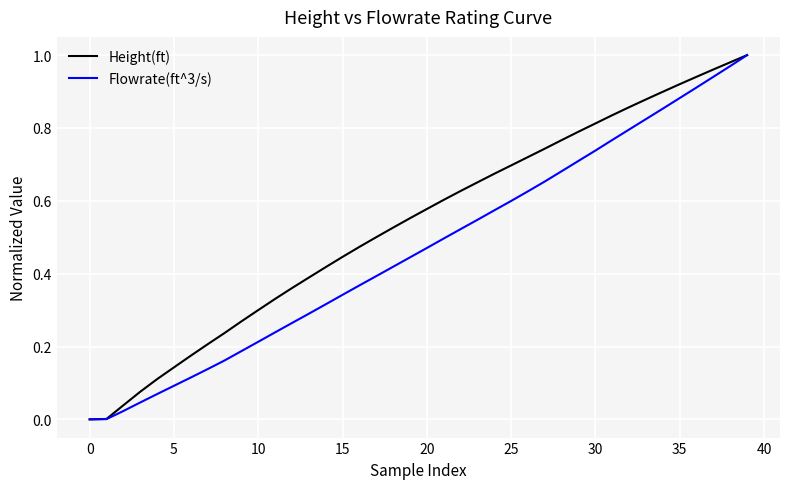

List the series in order of their overall mean, lowest first.

Flowrate(ft^3/s), Height(ft)